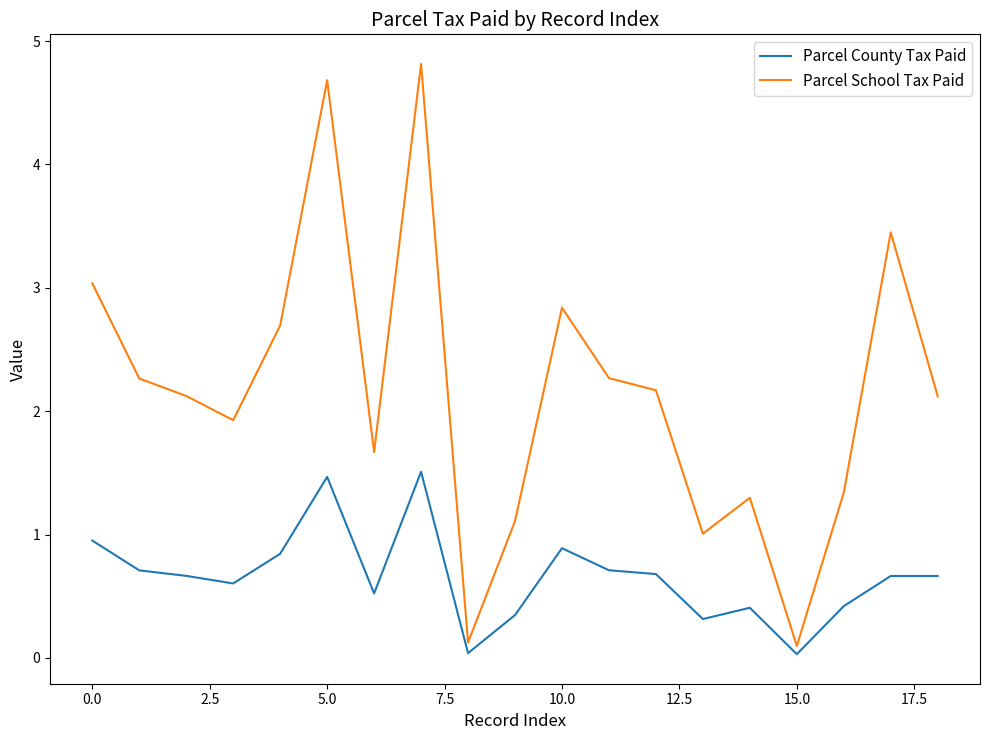

Which series has the largest total across all categories?

Parcel School Tax Paid